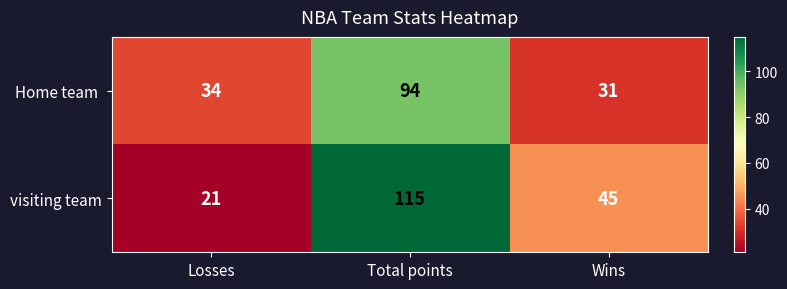

Which series changed the most between Losses and Wins?

visiting team